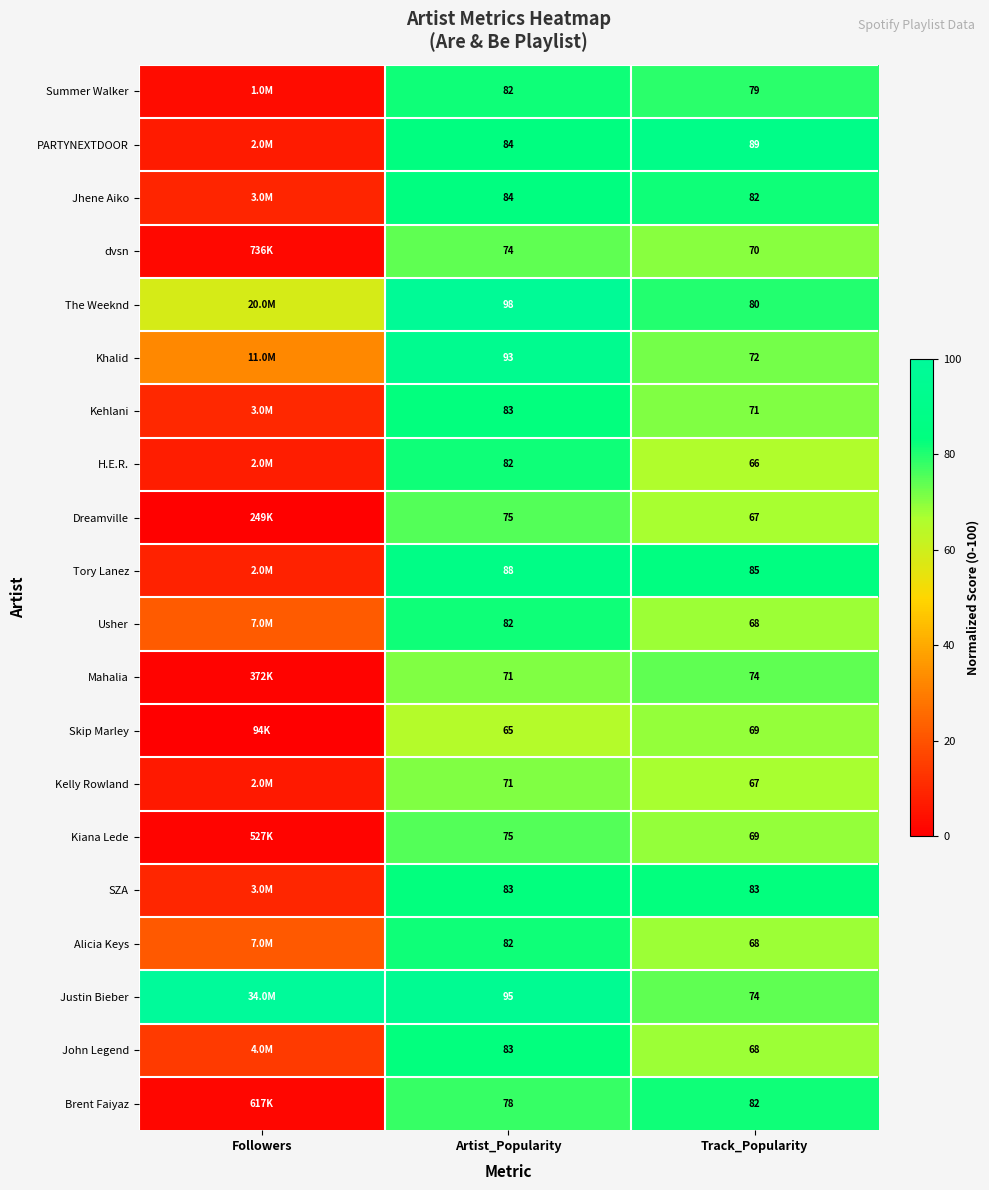

What is the highest value of the H.E.R. series?

82.0